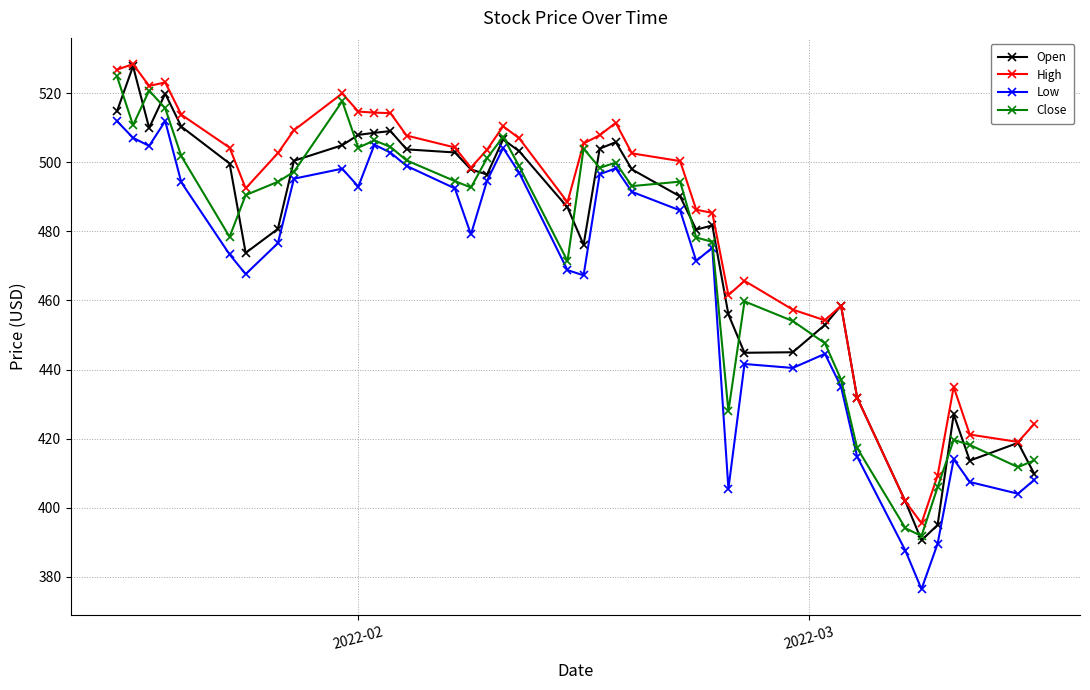

How many lines are shown in the chart?

4